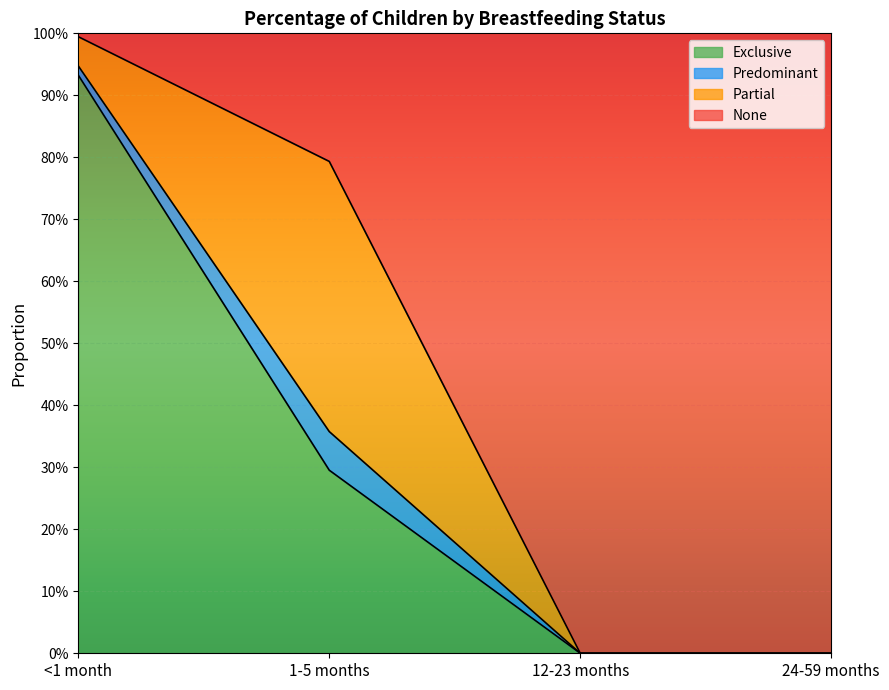

What are all the series names shown in the legend?

Exclusive, Predominant, Partial, None